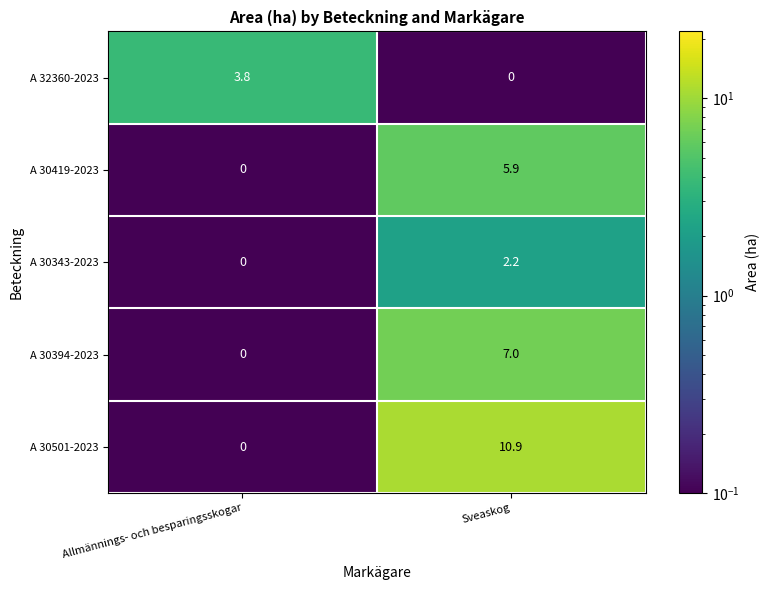

Rank the series at Sveaskog from lowest to highest value.

A 32360-2023, A 30343-2023, A 30419-2023, A 30394-2023, A 30501-2023